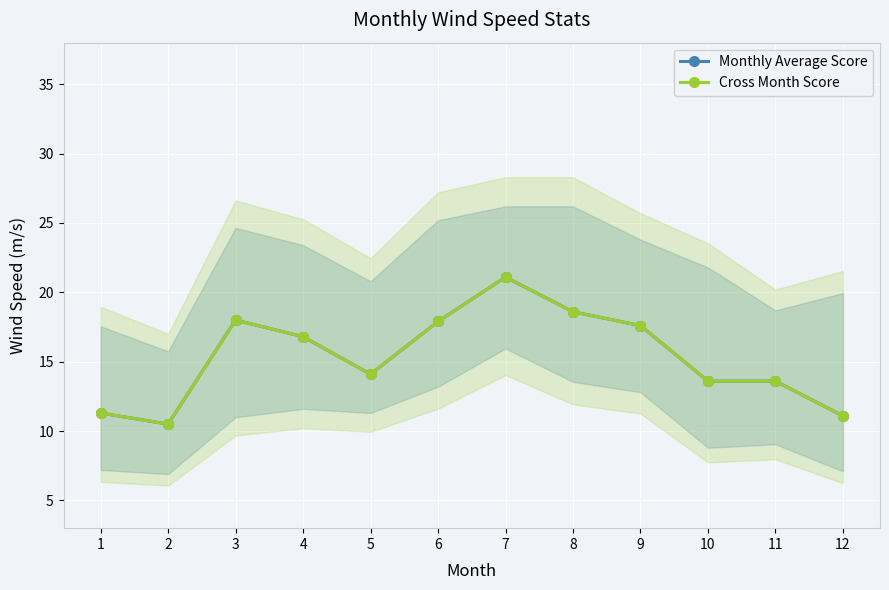

Reading left to right, list all the values displayed in this chart.

Monthly Average Score: 1=11.3	2=10.5	3=18.0	4=16.8	5=14.1	6=17.9	7=21.1	8=18.6	9=17.6	10=13.6	11=13.6	12=11.1
Cross Month Score: 1=11.3	2=10.5	3=18.0	4=16.8	5=14.1	6=17.9	7=21.1	8=18.6	9=17.6	10=13.6	11=13.6	12=11.1